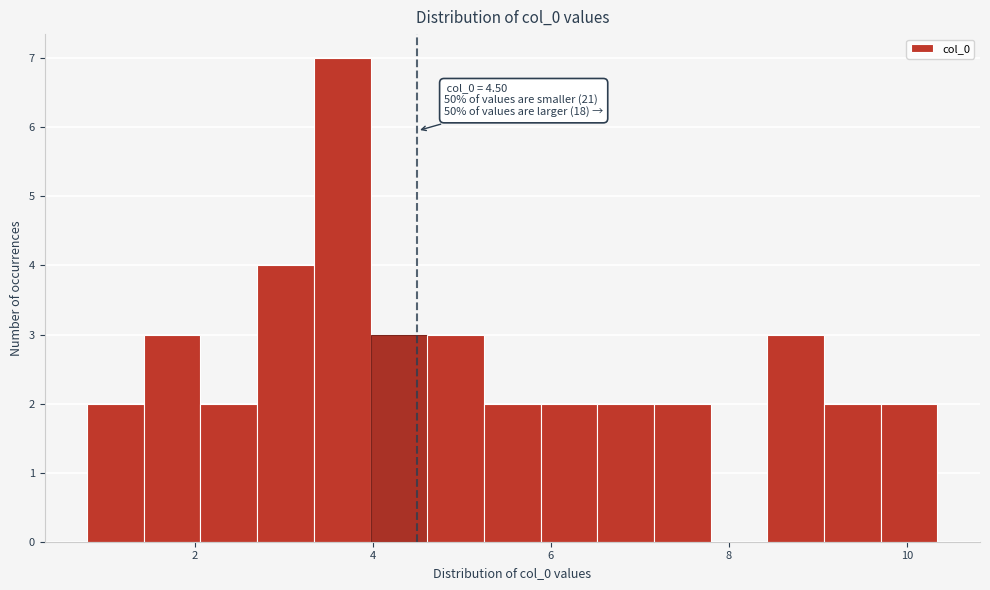

Read against the x-axis, roughly where is the centre of the tallest bar?

3.6